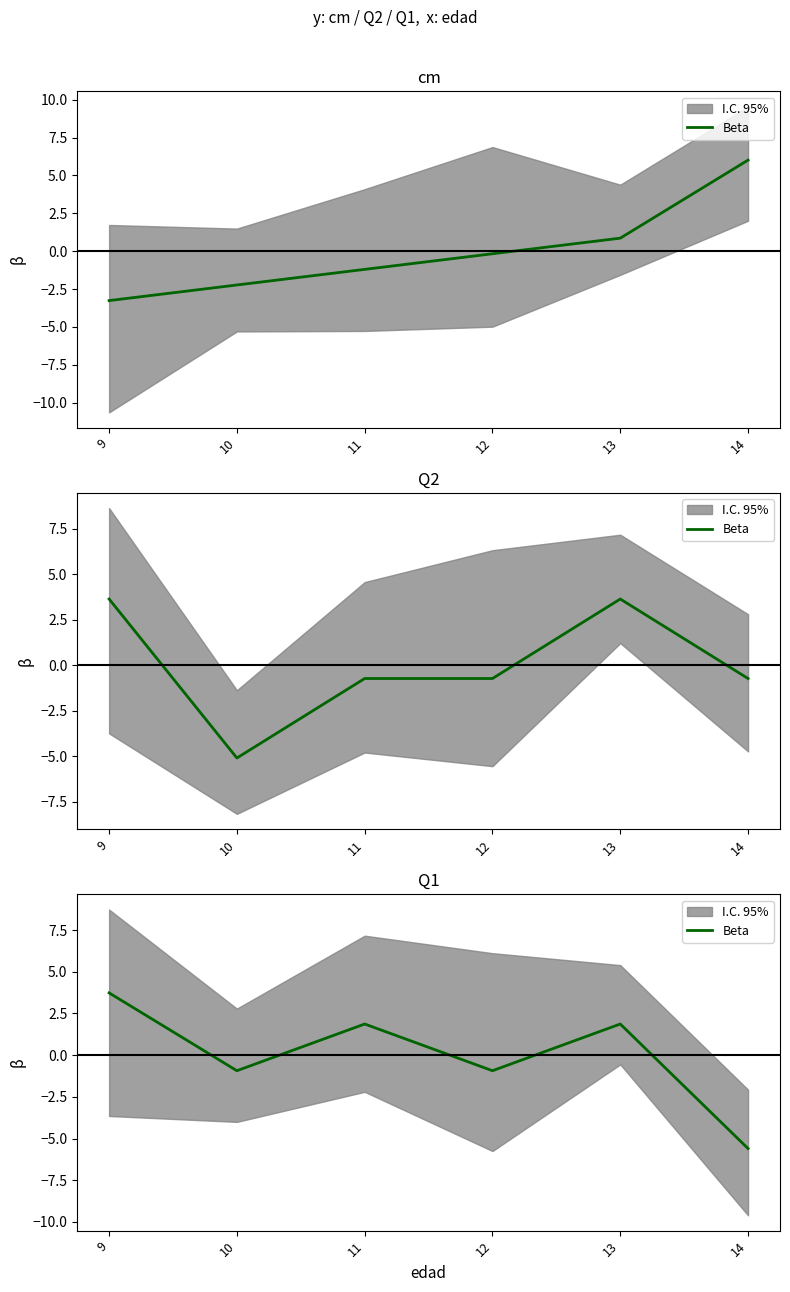

Which has a higher value, 13 or 10?

13